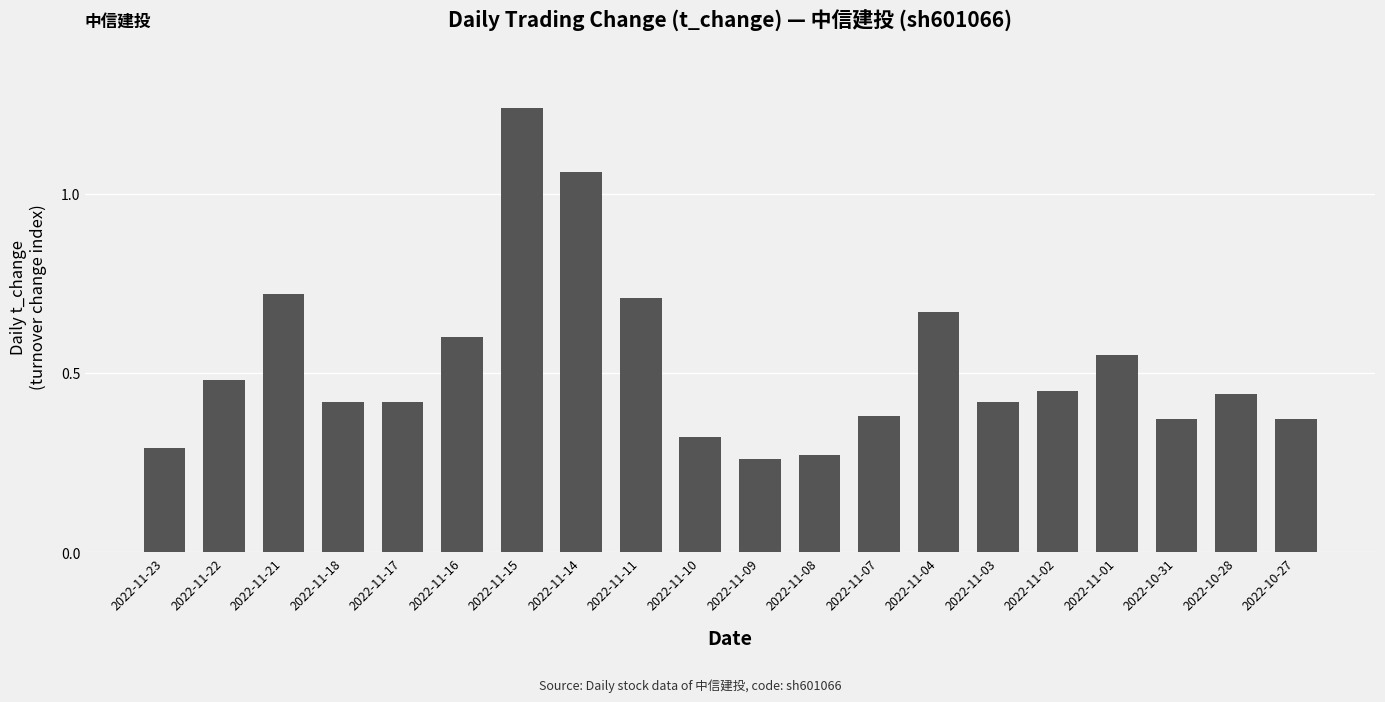

What is the difference between the maximum and minimum values?

1.0